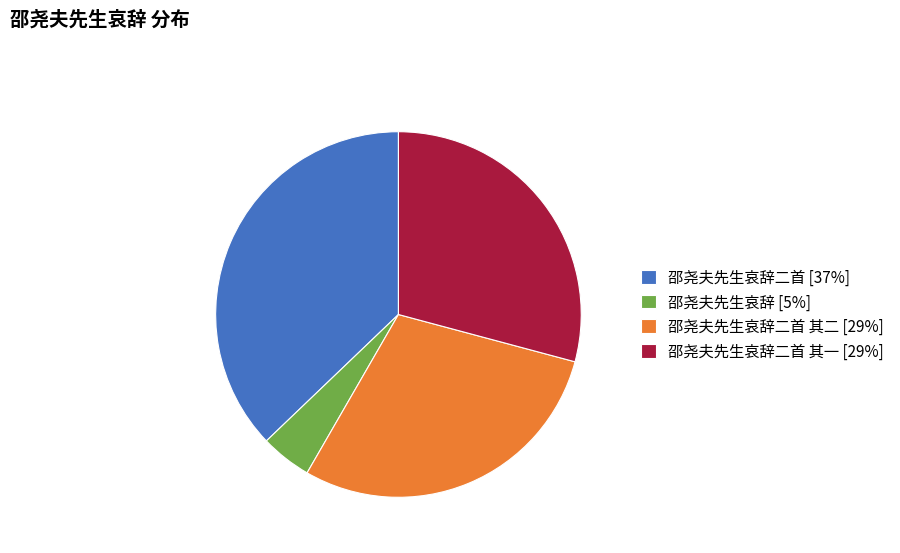

The 邵尧夫先生哀辞二首 [37%] slice represents 47% of the pie. True or false?

False